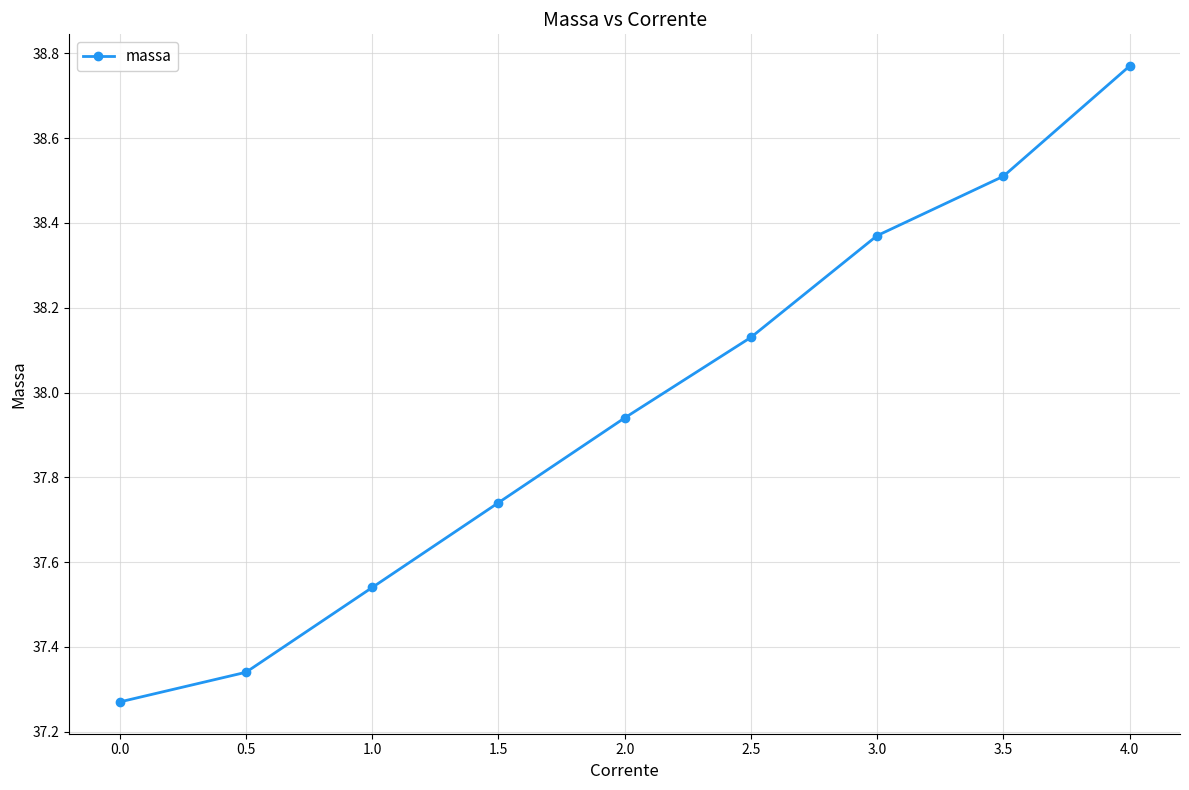

What is the difference between the maximum and minimum values?

1.5